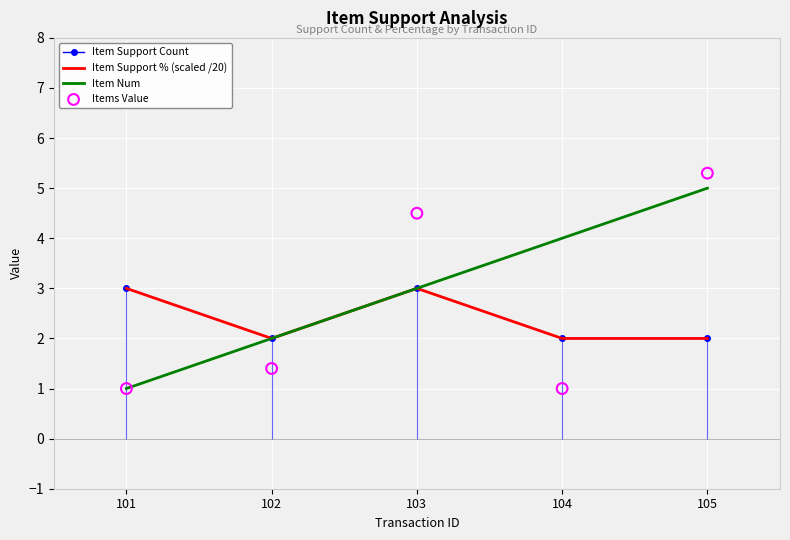

At which category is the sum across all series the highest?

105